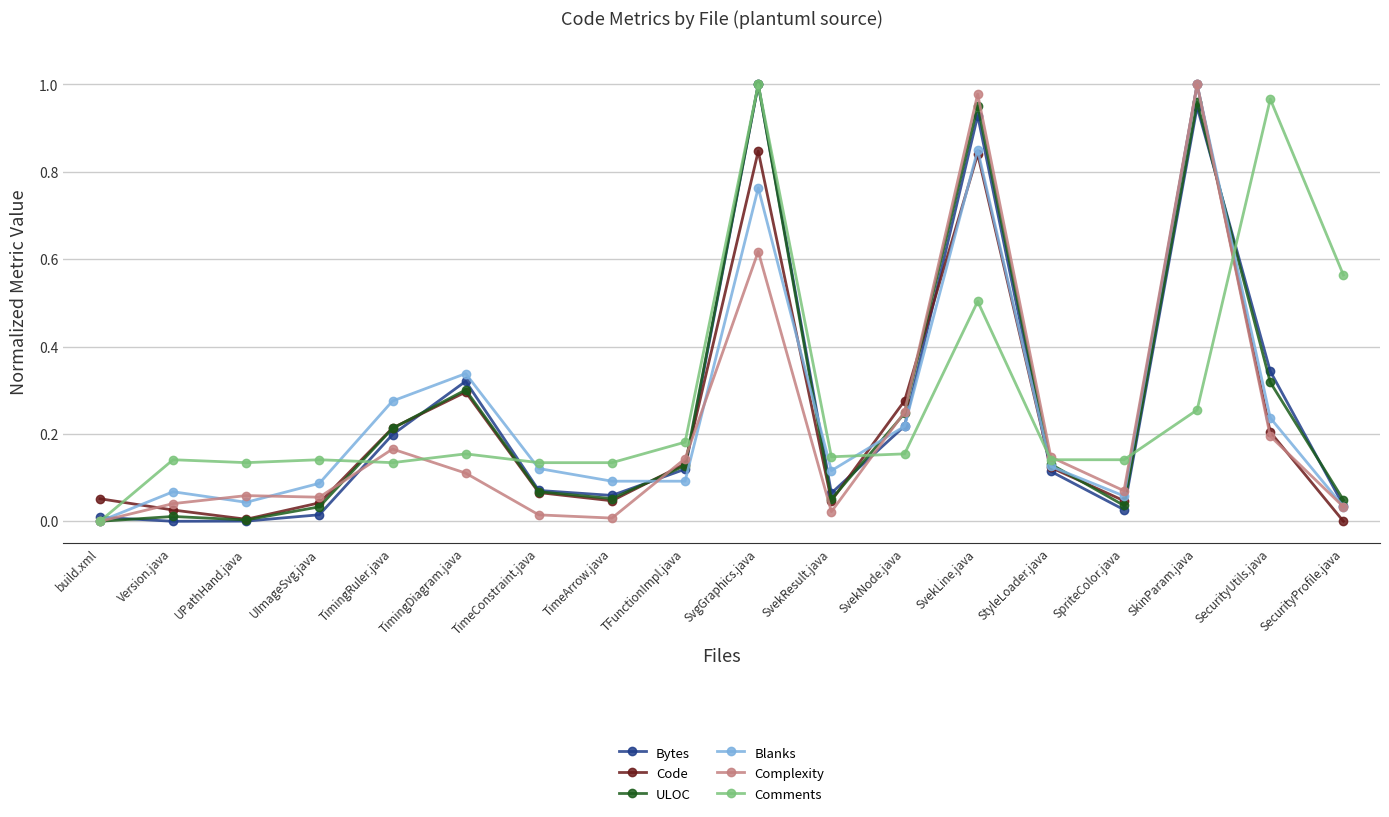

True or false: Blanks and Bytes cross at least once.

True